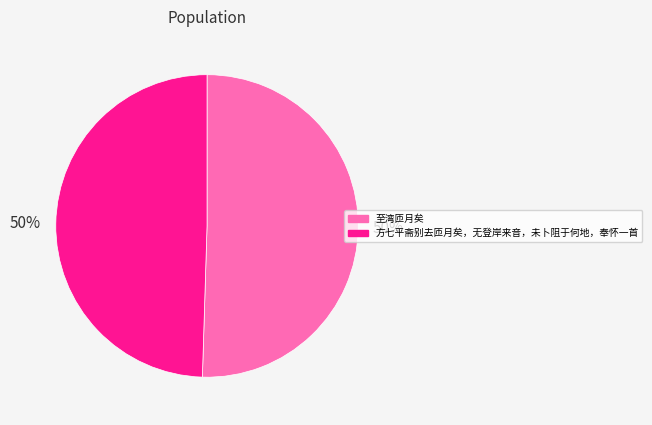

To the nearest percent, what percentage of the pie is 方七平斋别去匝月矣，无登岸来音，未卜阻于何地，奉怀一首?

50%